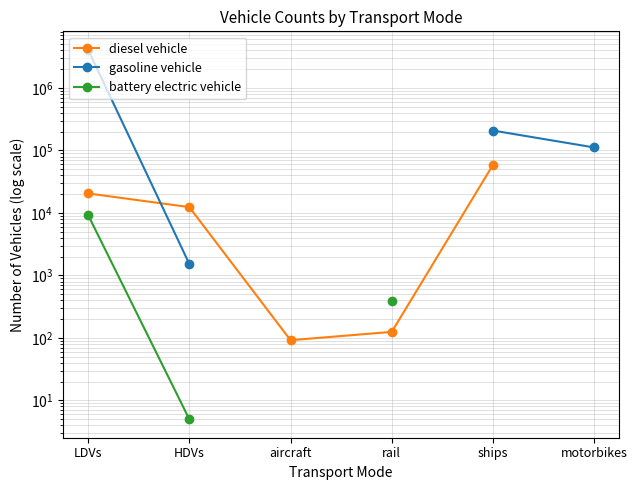

True or false: diesel vehicle has a value of 58763.5 at ships.

True